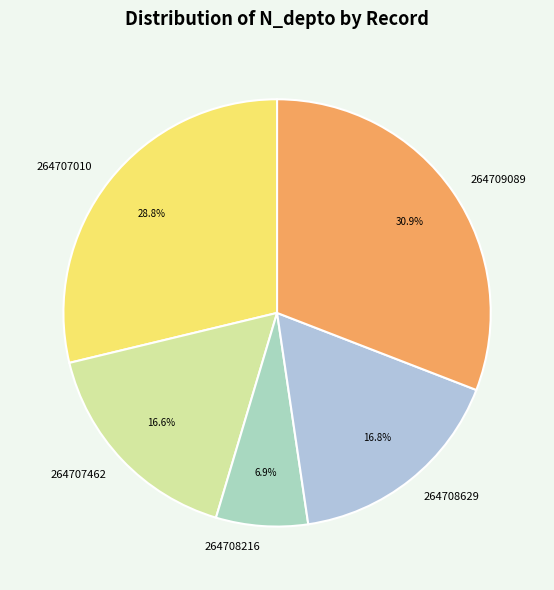

Do 264709089 and 264708629 together represent more than half of the pie?

No